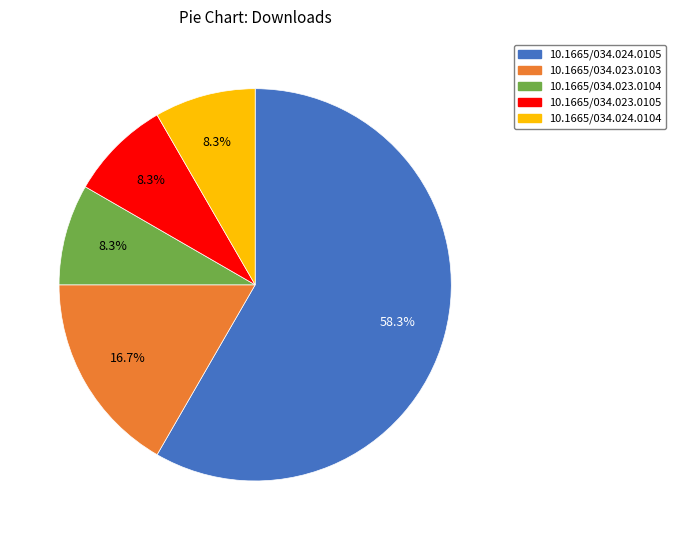

To the nearest percent, what is the average slice percentage?

20%